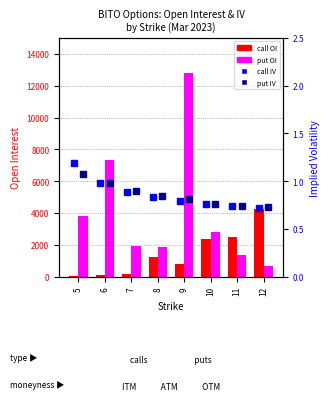

True or false: put open interest has a value of 1325.0 at 11.

True